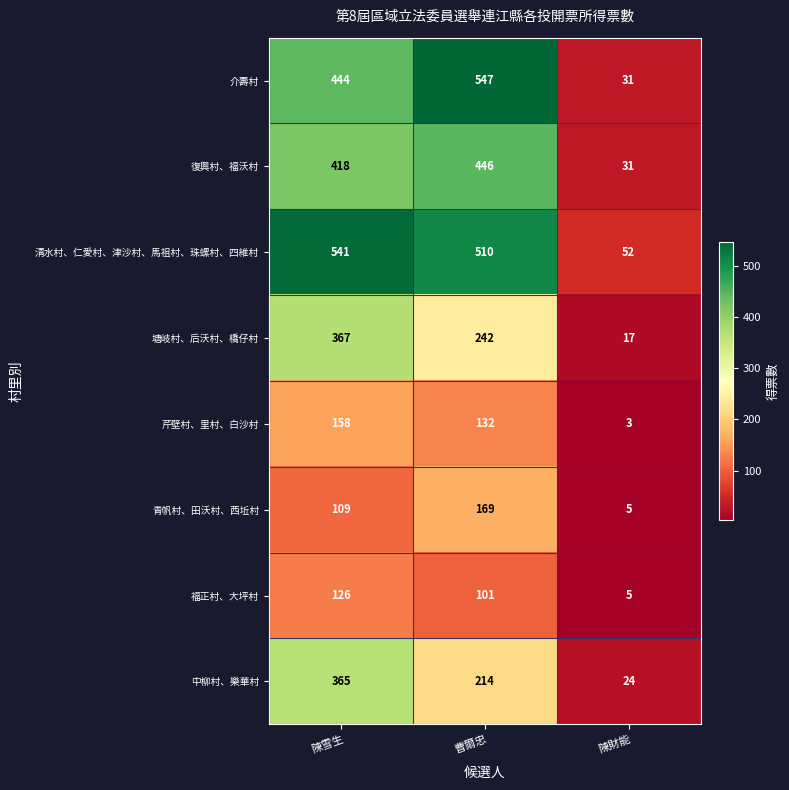

Which series has the largest total across all categories?

清水村、仁愛村、津沙村、馬祖村、珠螺村、四維村